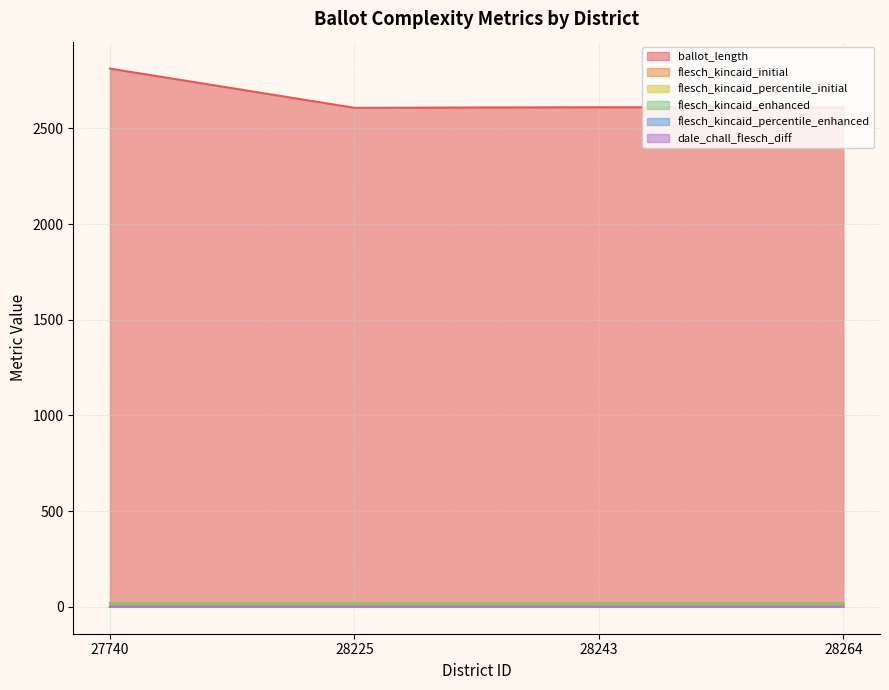

At 28264, list the series in order from smallest to largest.

dale_chall_flesch_diff, flesch_kincaid_percentile_initial, flesch_kincaid_percentile_enhanced, flesch_kincaid_initial, flesch_kincaid_enhanced, ballot_length